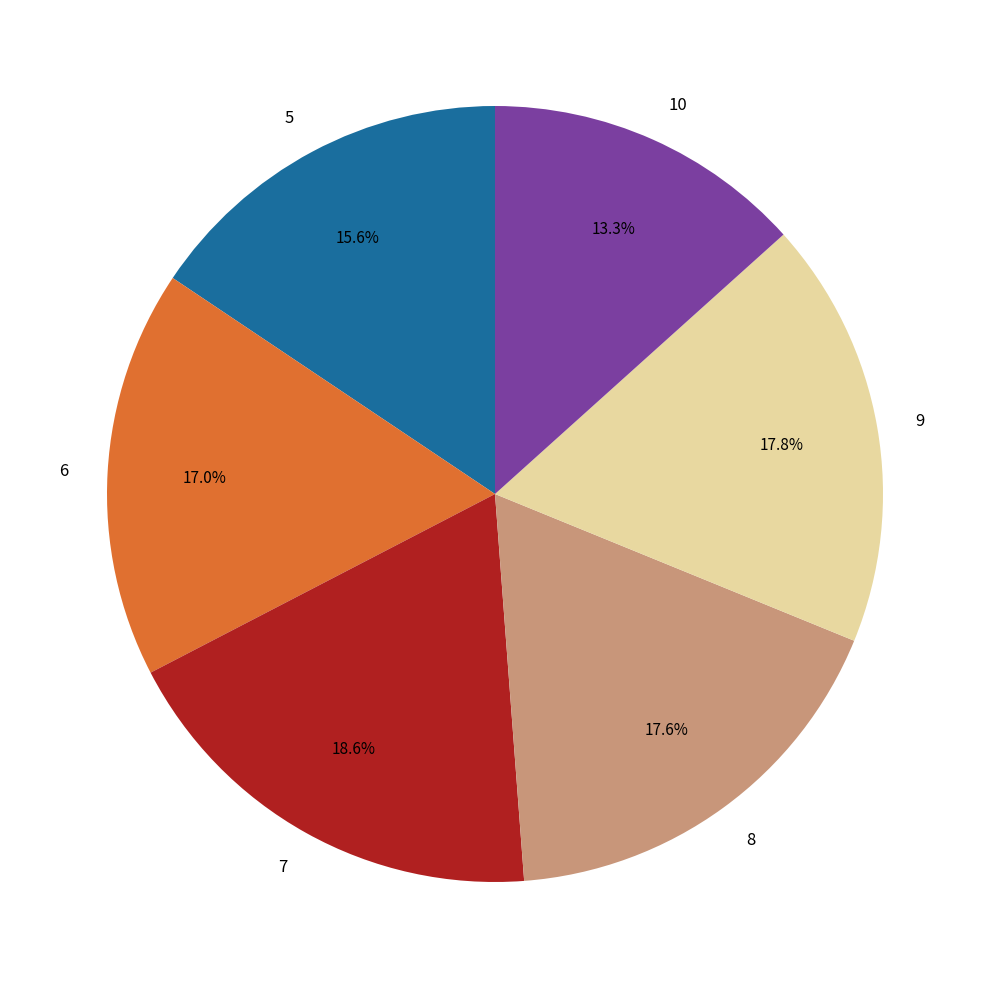

Combined, do 5 and 6 account for over 50%?

No